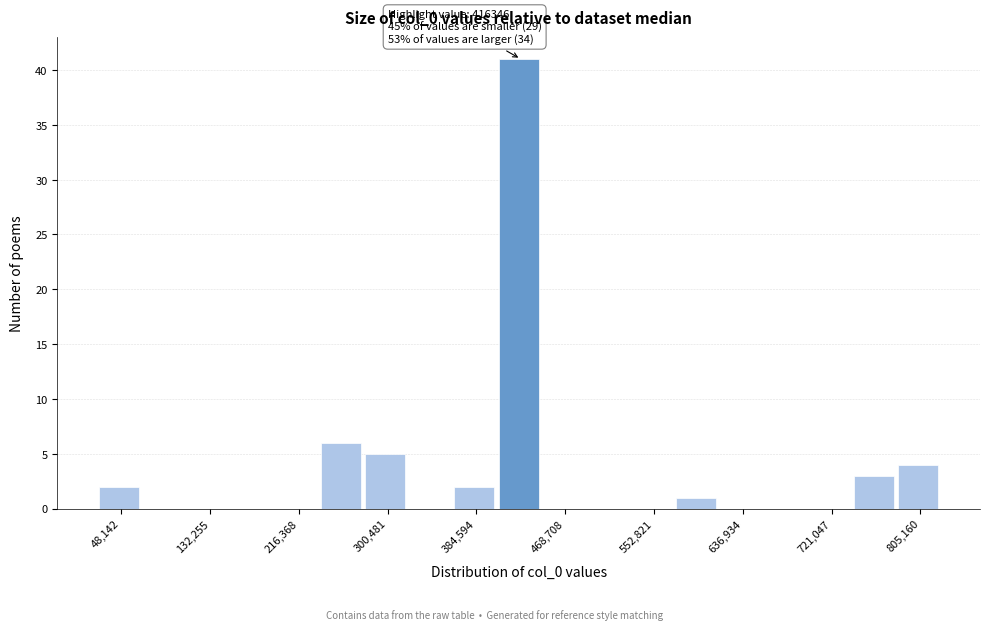

Which range on the x-axis has the tallest bar?

410000 to 450000